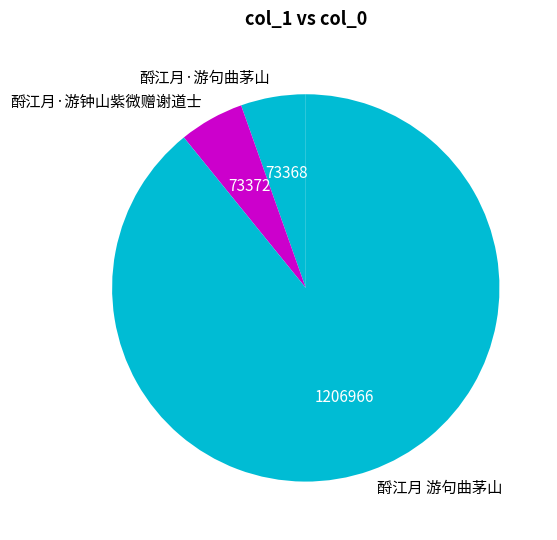

Between 酹江月·游钟山紫微赠谢道士 and 酹江月 游句曲茅山, which is larger?

酹江月 游句曲茅山